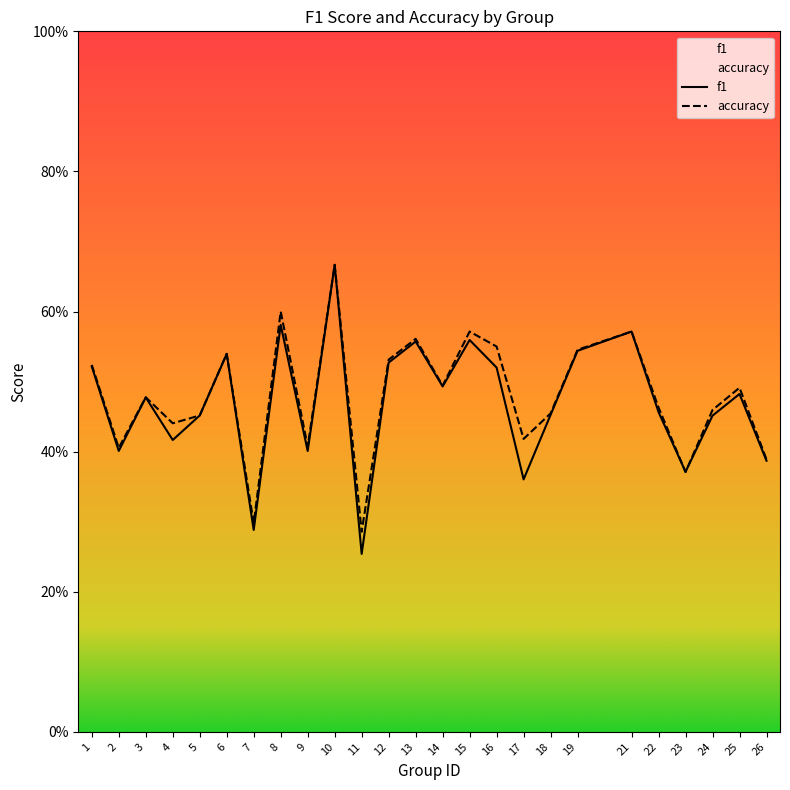

The accuracy series shows 0.7 at 5. True or false?

False